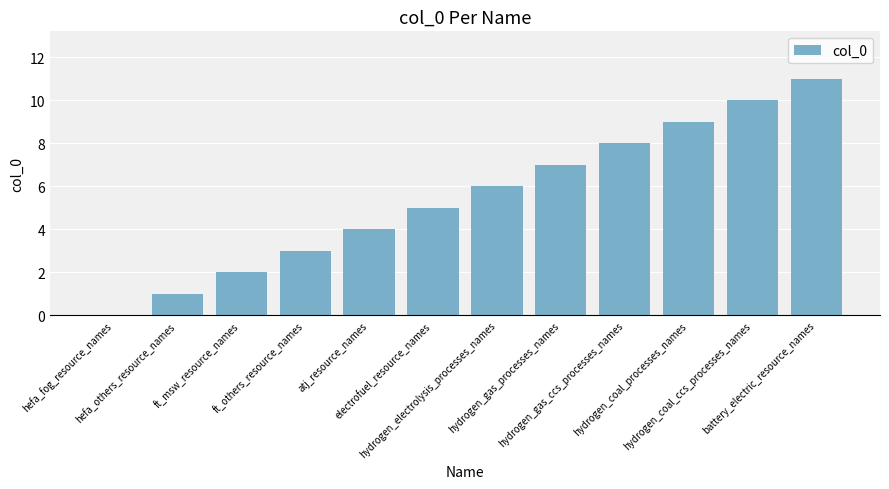

Are the bars horizontal?

No